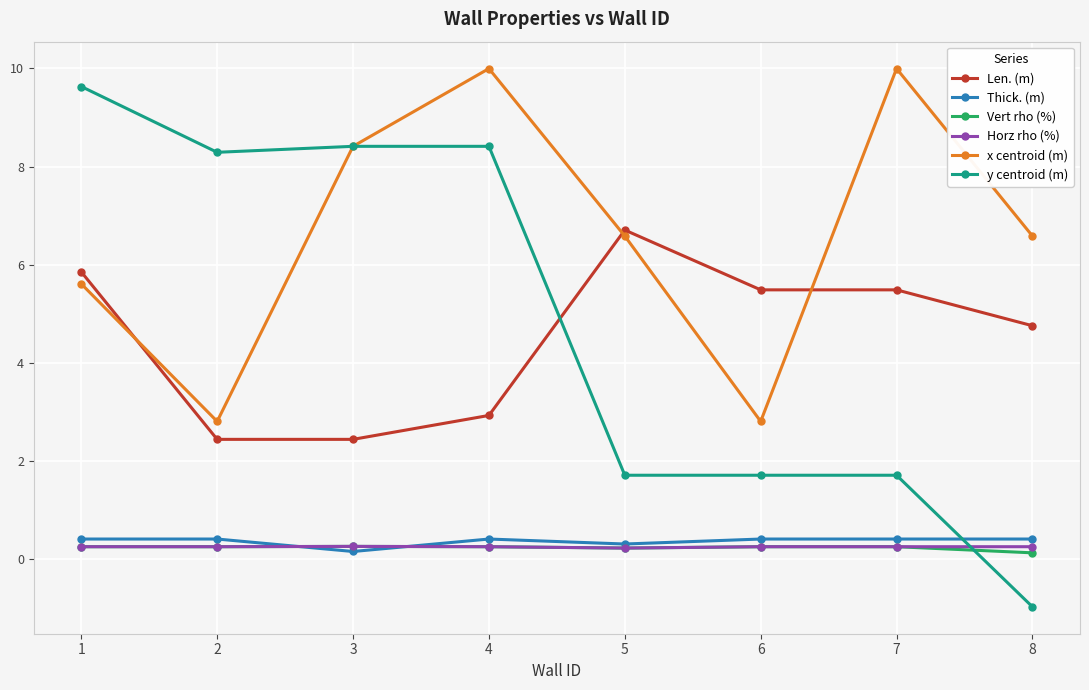

Is it true that Thick. (m) equals 0.4 at 1?

True